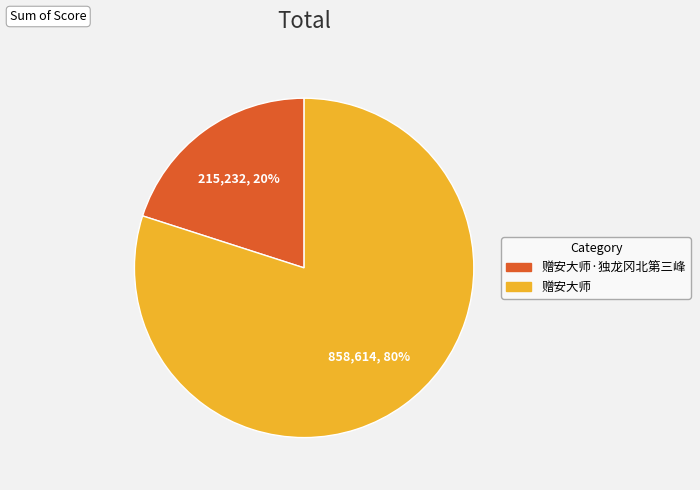

To the nearest percent, what is the difference between the largest and smallest slice percentages?

60%